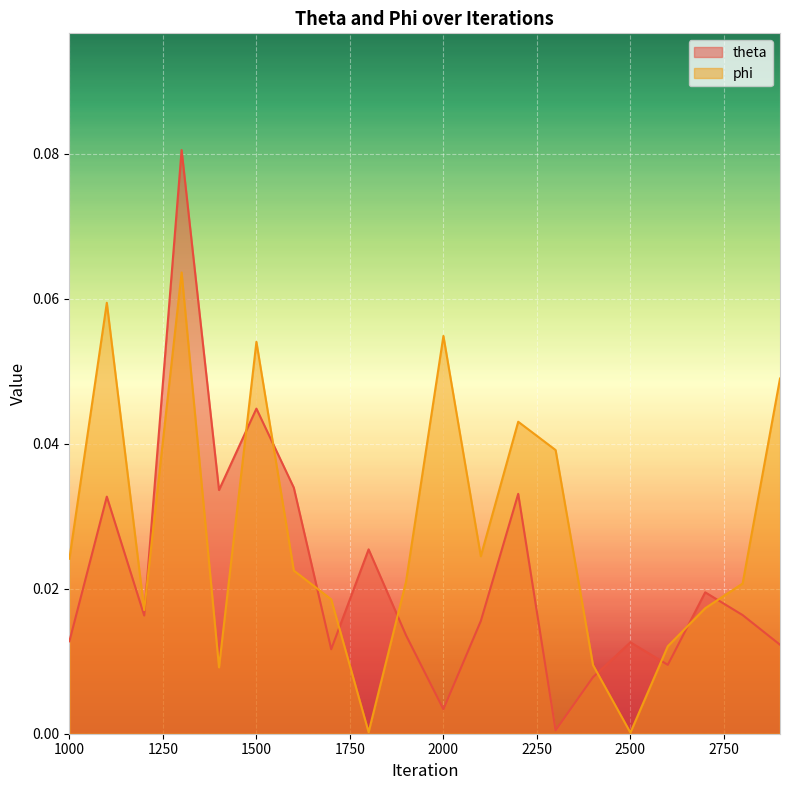

After their last crossing, which series has the higher values: theta or phi?

phi